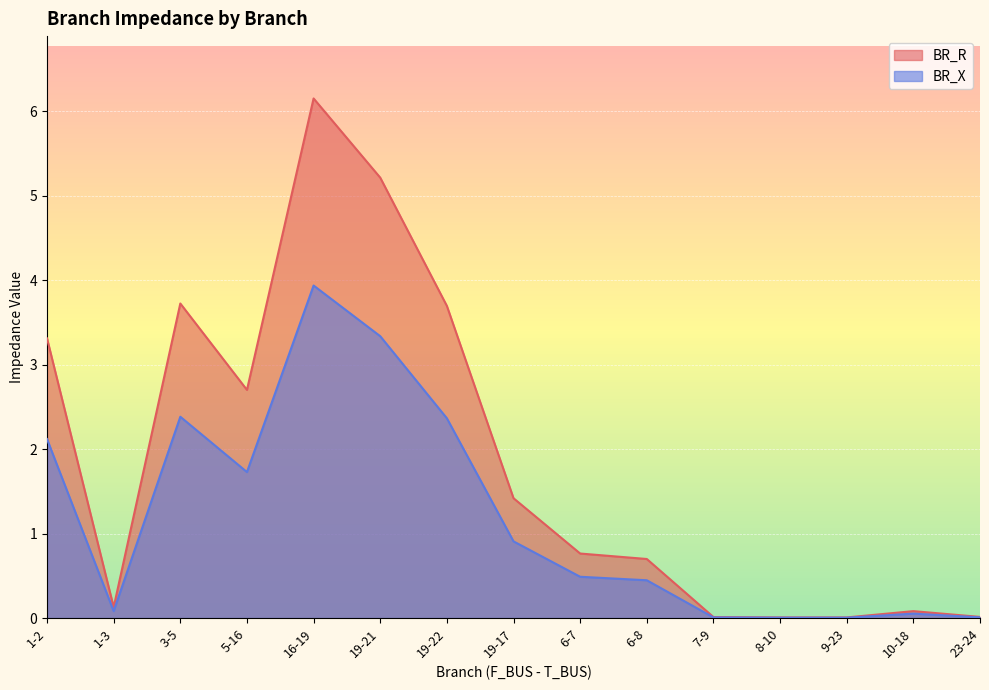

Which series has the largest total across all categories?

BR_R